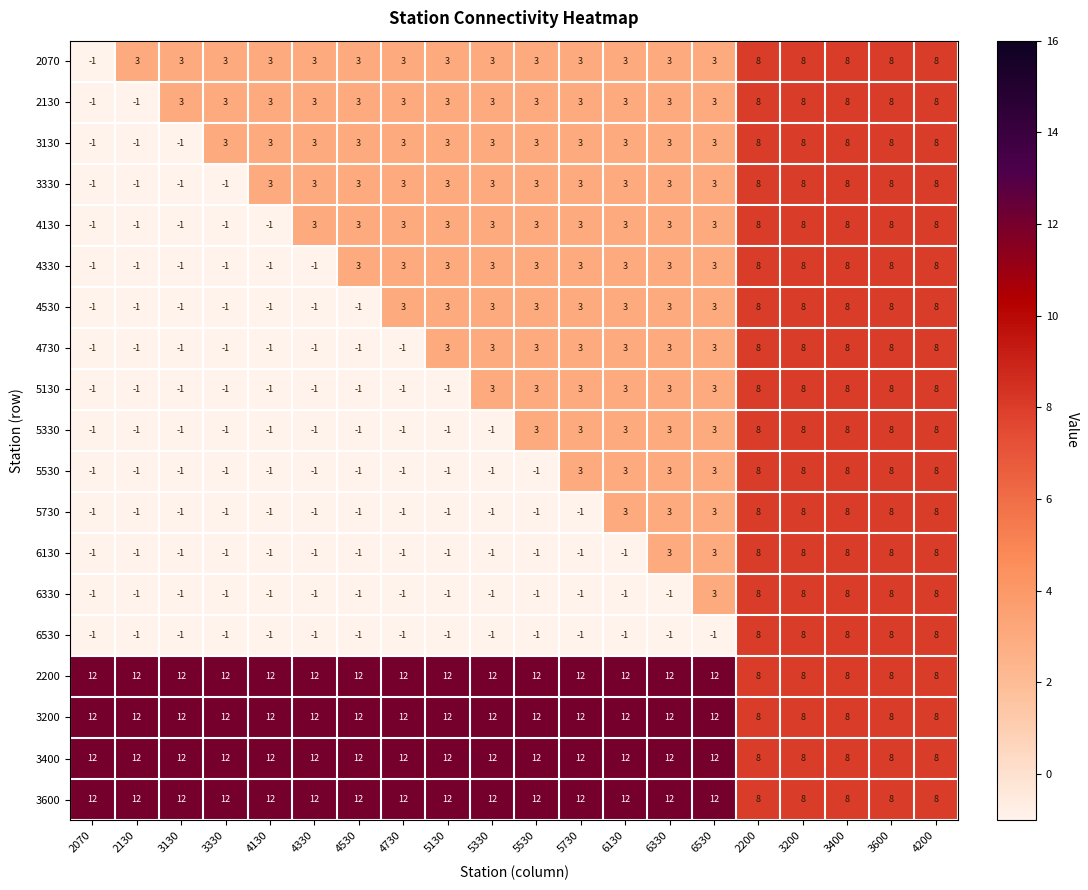

At how many categories does at least one series exceed 6?

20